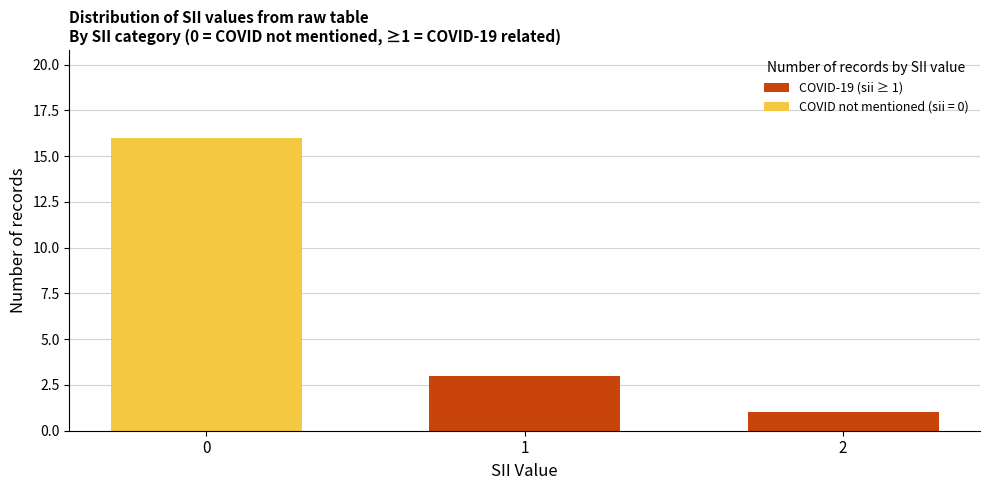

Is it true that COVID-19 (sii ≥ 1) equals 0 at 0?

True